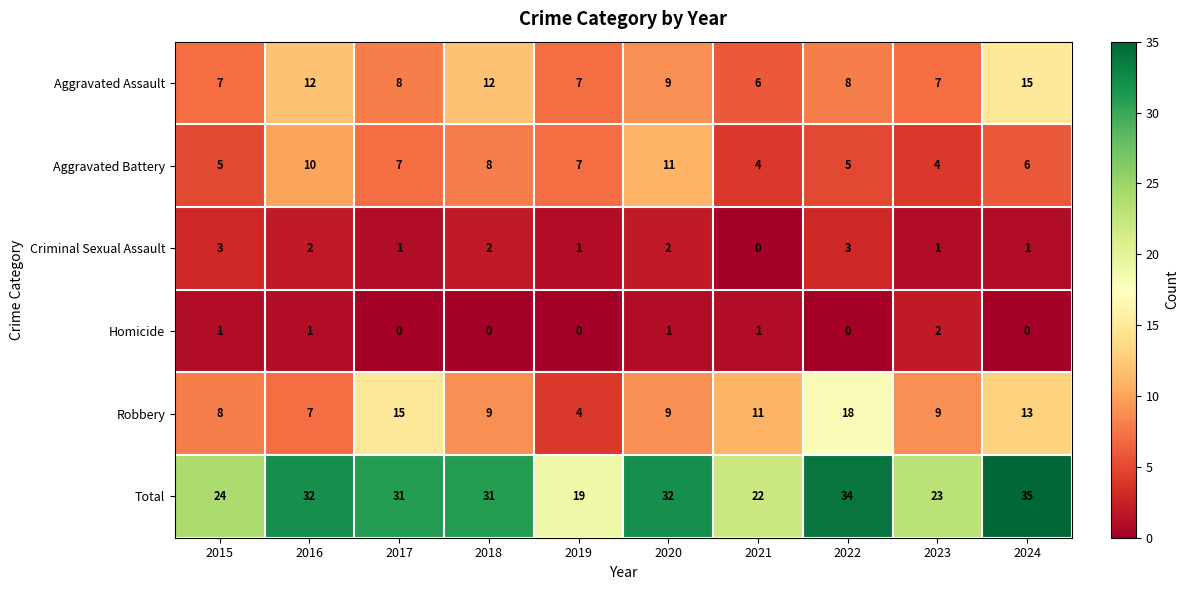

What is the sum of the Total values at 2023 and 2020?

55